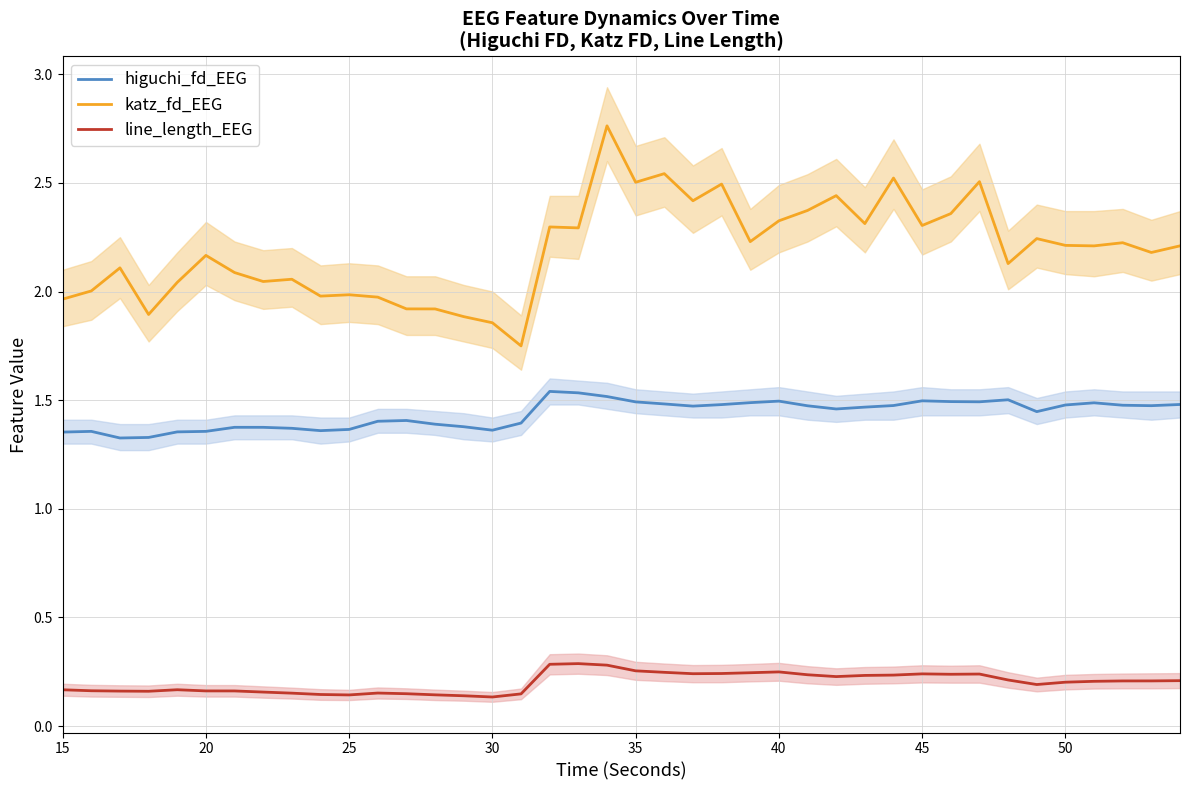

How many lines are shown in the chart?

3